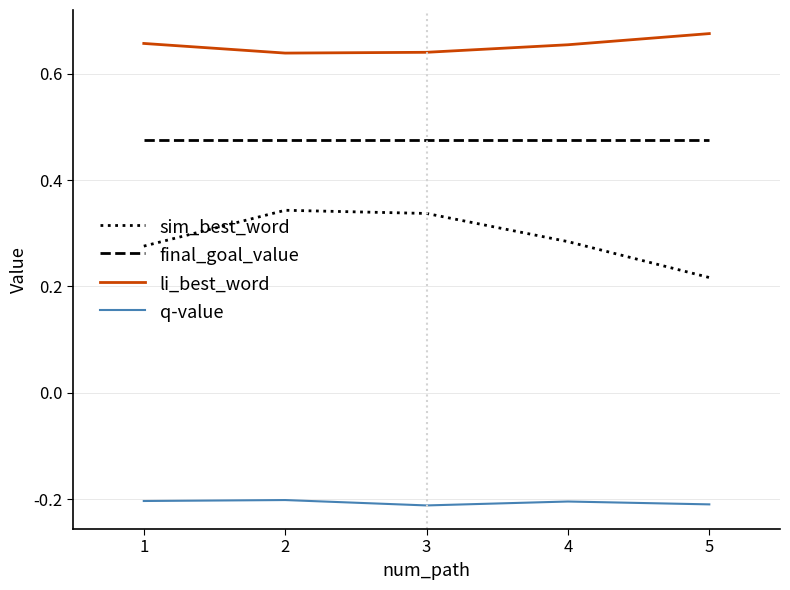

What is the total value across all series at 2?

1.3